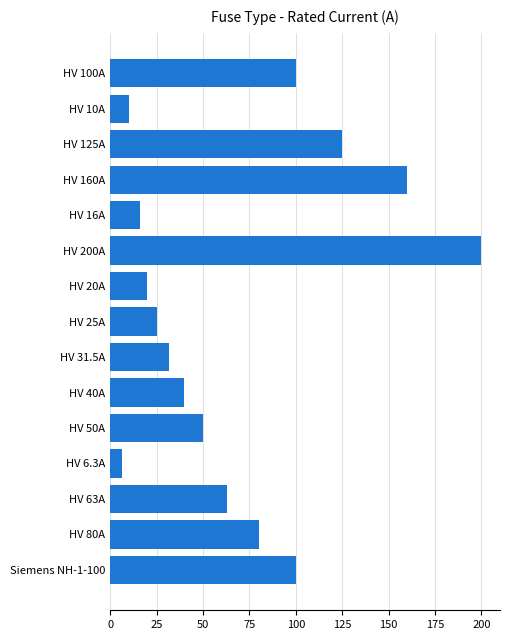

Reading bottom to top, what are all the values shown in this chart?

Siemens NH-1-100=100.0	HV 80A=80.0	HV 63A=63.0	HV 6.3A=6.3	HV 50A=50.0	HV 40A=40.0	HV 31.5A=31.5	HV 25A=25.0	HV 20A=20.0	HV 200A=200.0	HV 16A=16.0	HV 160A=160.0	HV 125A=125.0	HV 10A=10.0	HV 100A=100.0